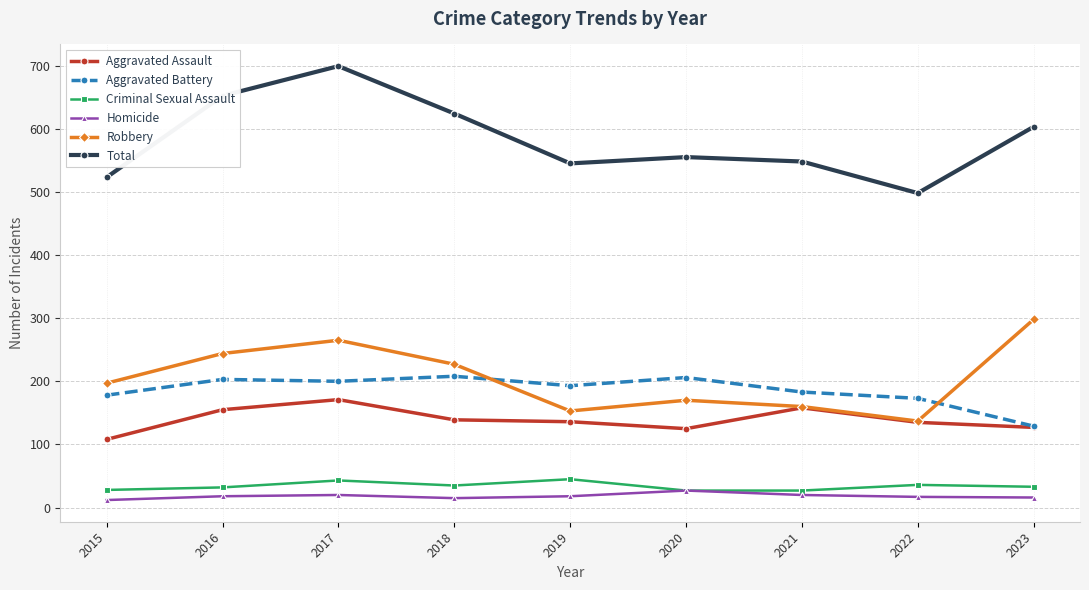

True or false: Aggravated Battery and Total cross at least once.

False